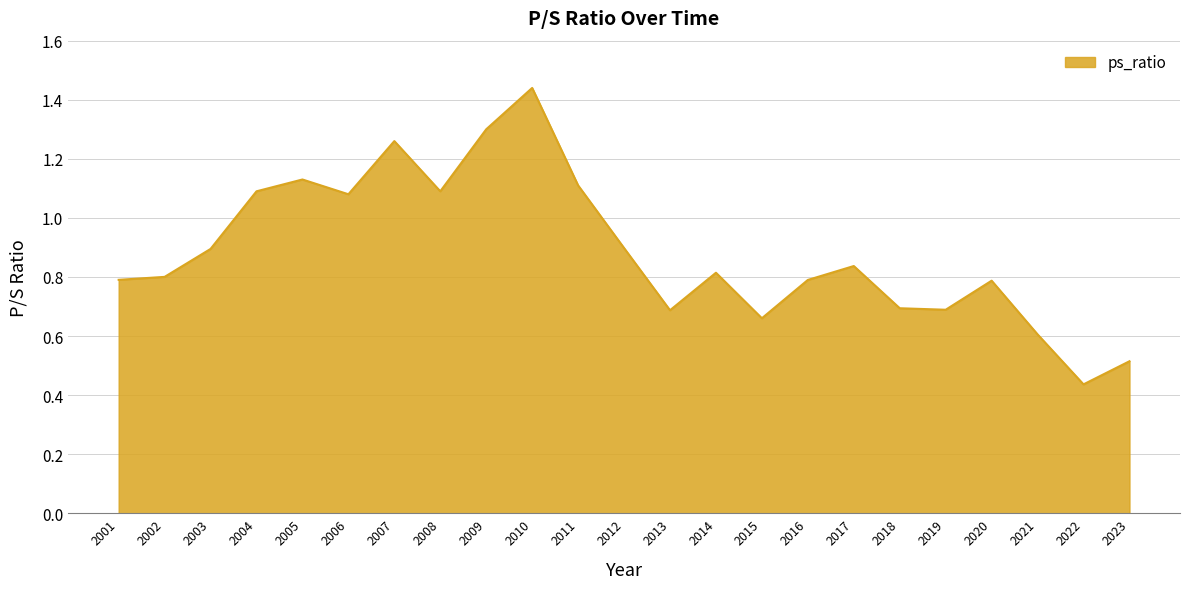

Which category has the lowest value across all series?

2022